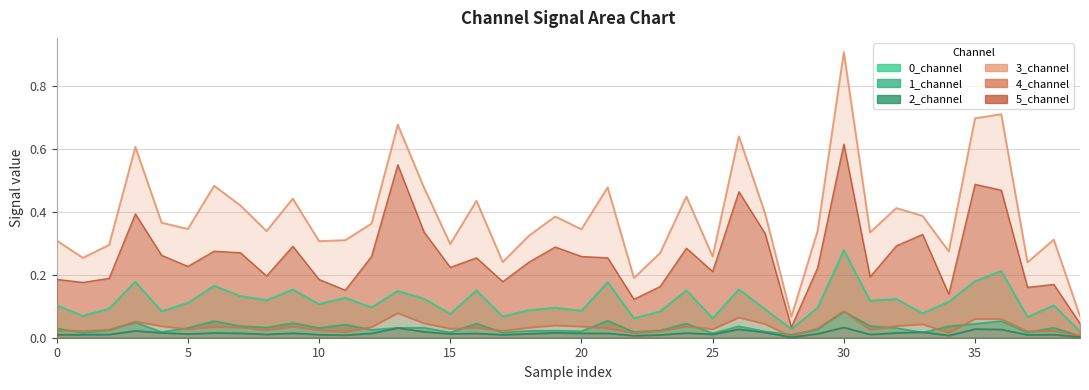

True or false: 2_channel and 0_channel cross at least once.

False